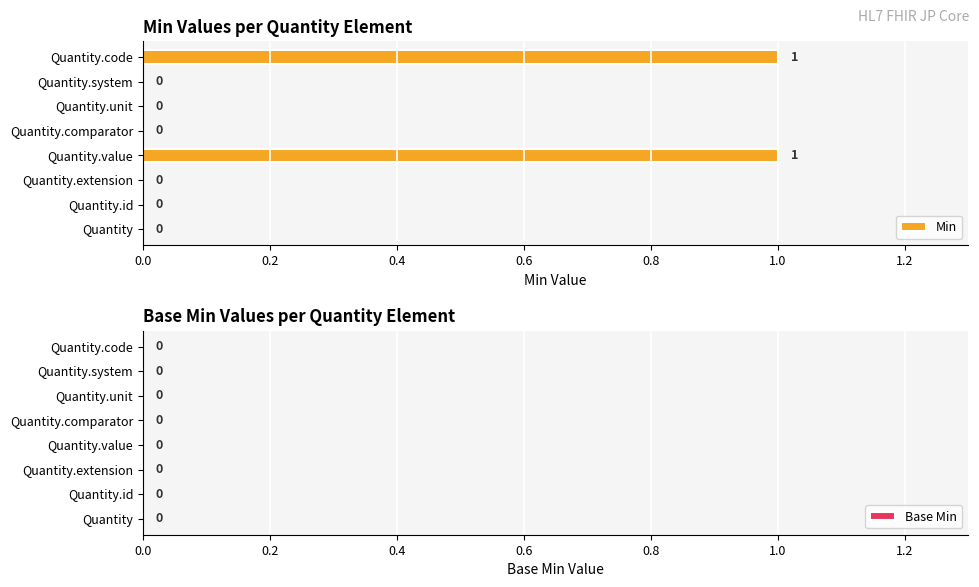

What is the change in value from Quantity.comparator to Quantity.code?

+1